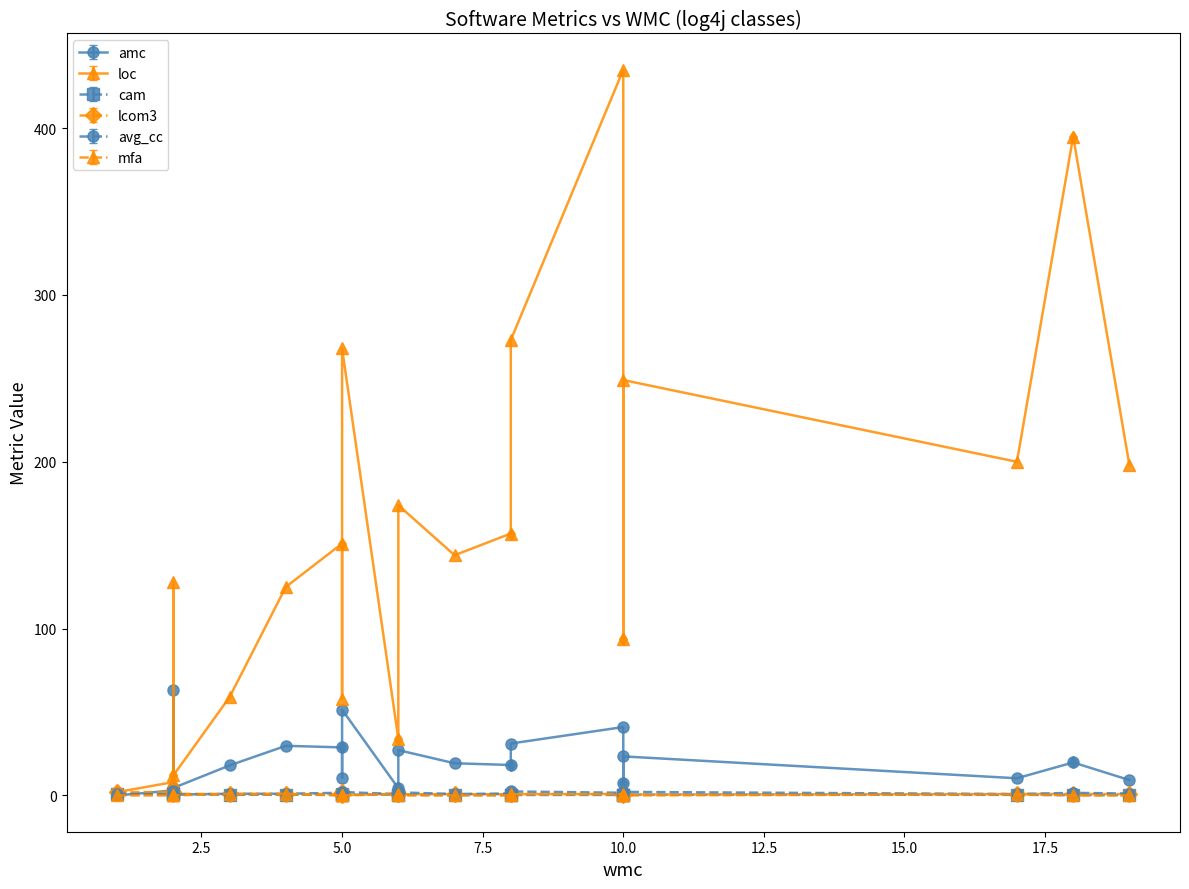

The avg_cc series shows 1.5 at 16. True or false?

False